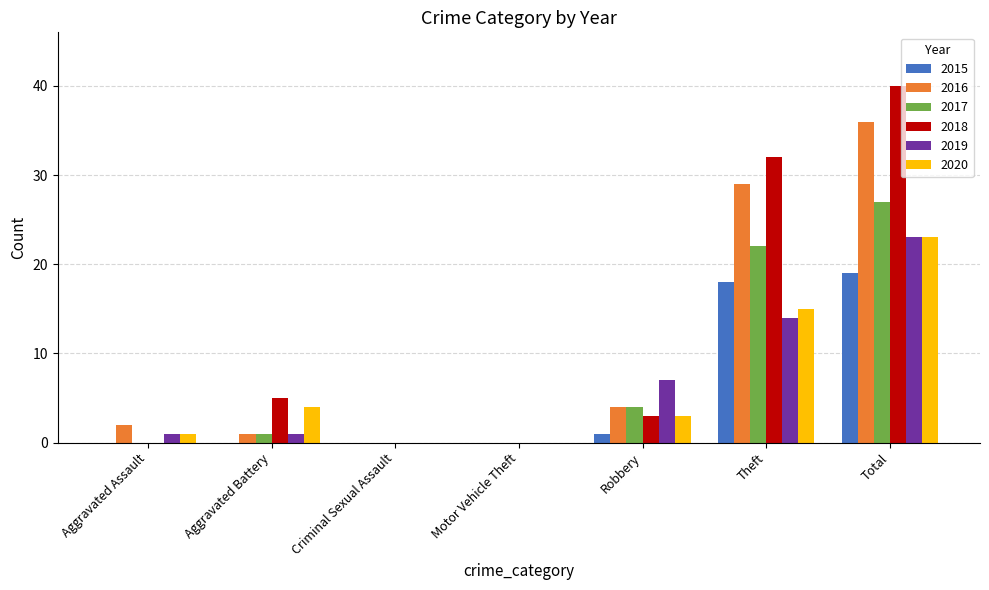

What value does the 2017 series have at Robbery?

4